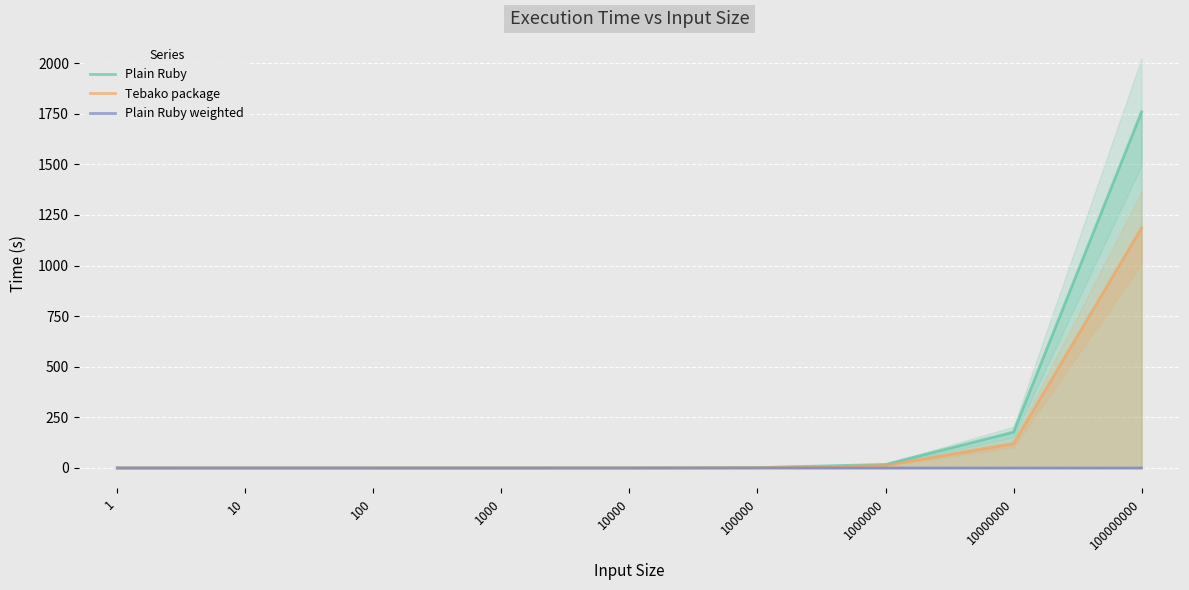

True or false: Plain Ruby and Plain Ruby weighted intersect in this chart.

False